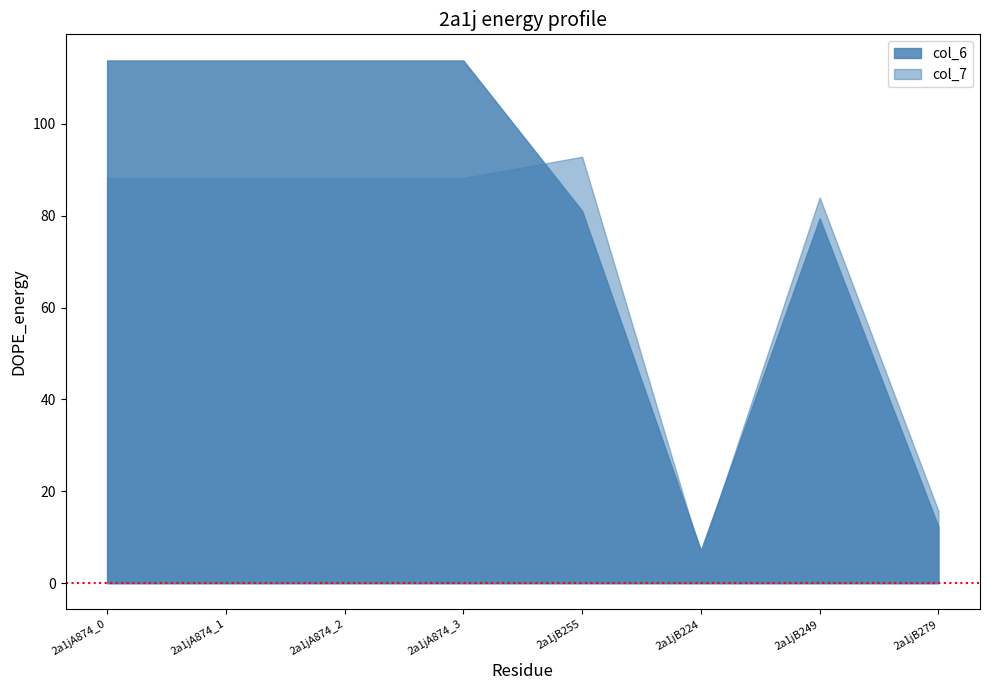

How many times do col_7 and col_6 cross each other?

3